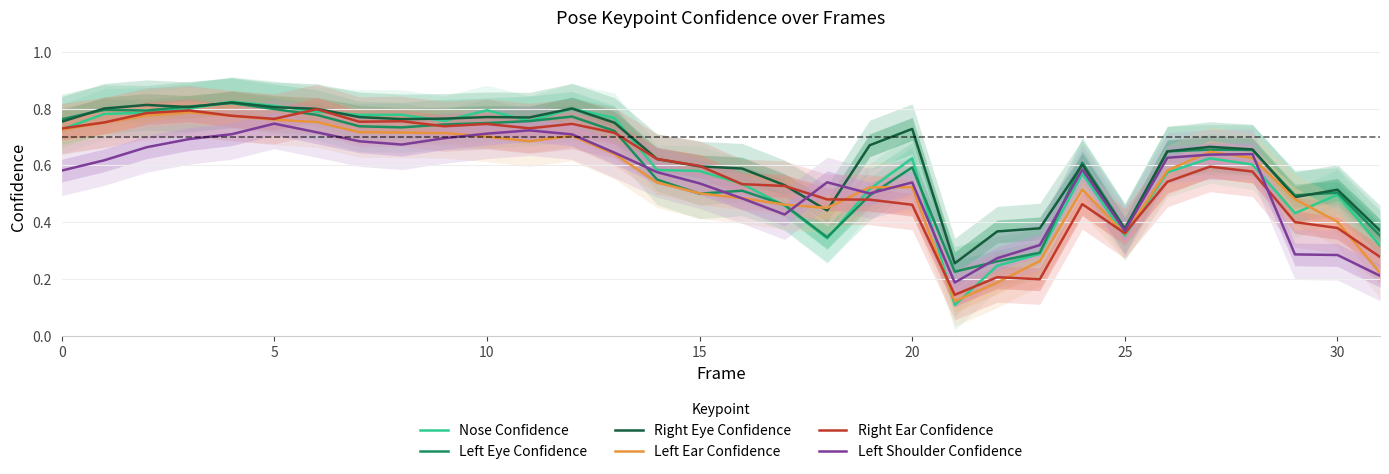

Is the value of Right Ear Confidence at 0 greater than the value of Left Eye Confidence at 5?

No